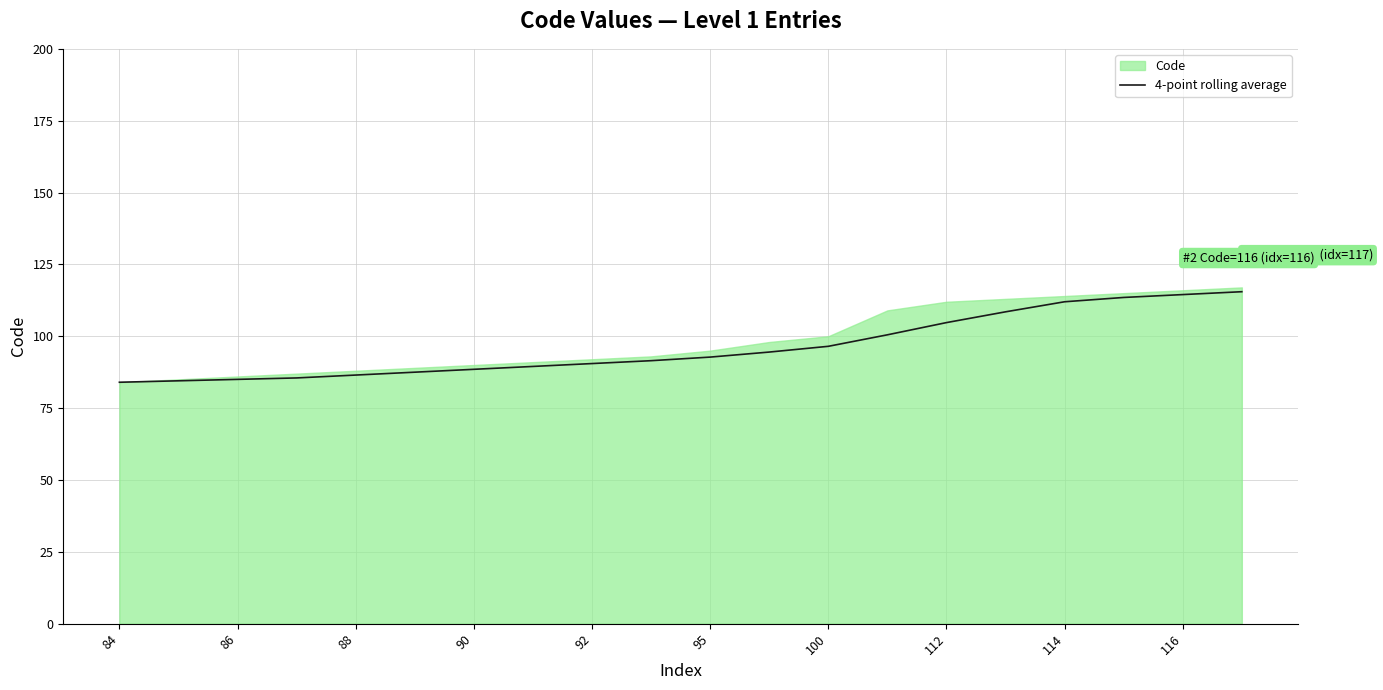

What is the highest value of the 4-point rolling average series?

115.5